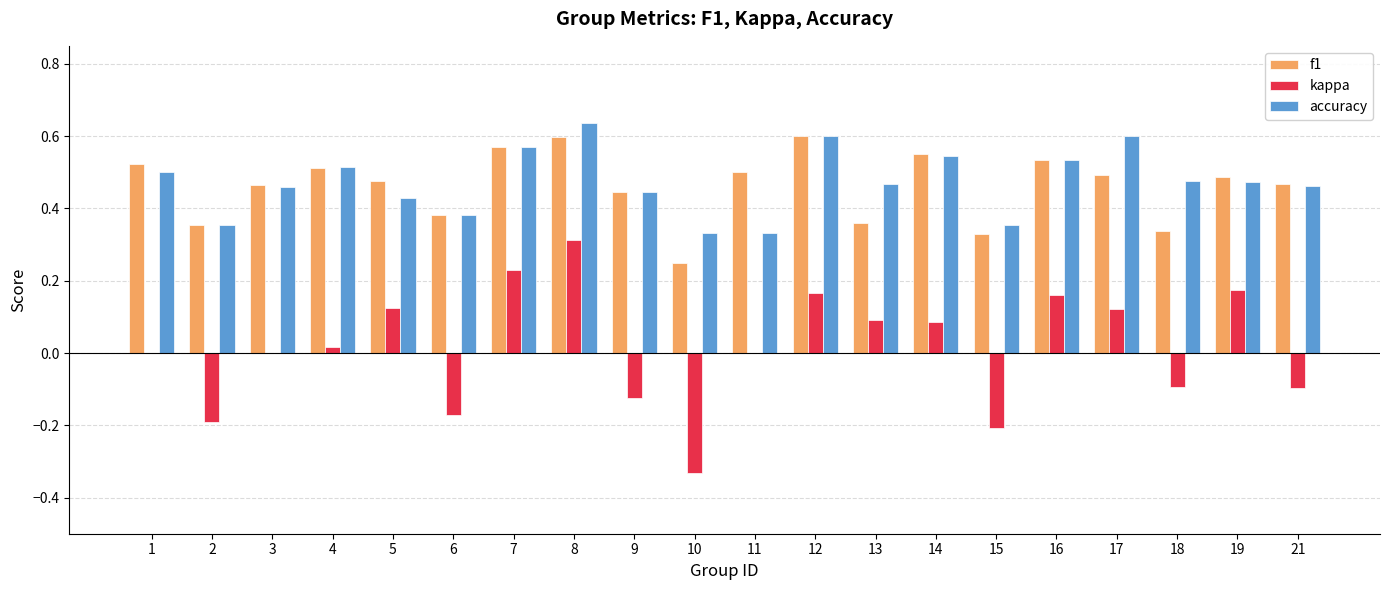

What are all the series names shown in the legend?

f1, kappa, accuracy